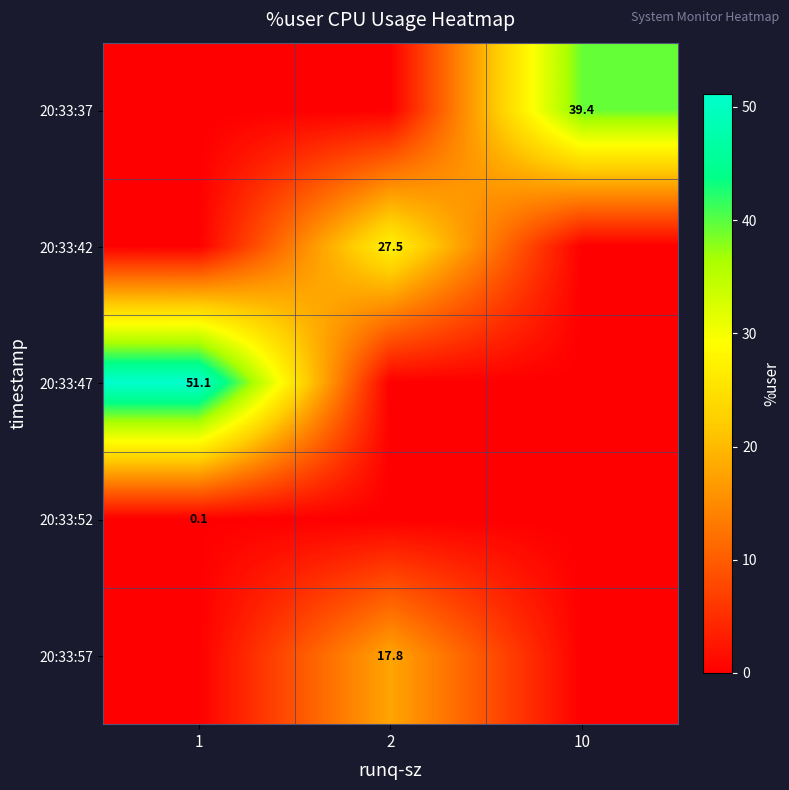

At how many categories does at least one series exceed 5?

3